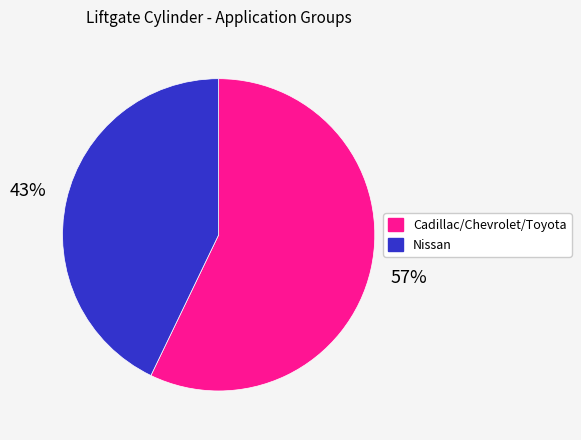

How many slices are in this pie chart?

2